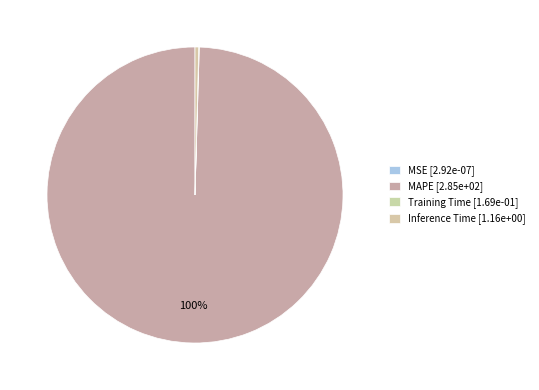

Is there a majority slice in this chart?

Yes